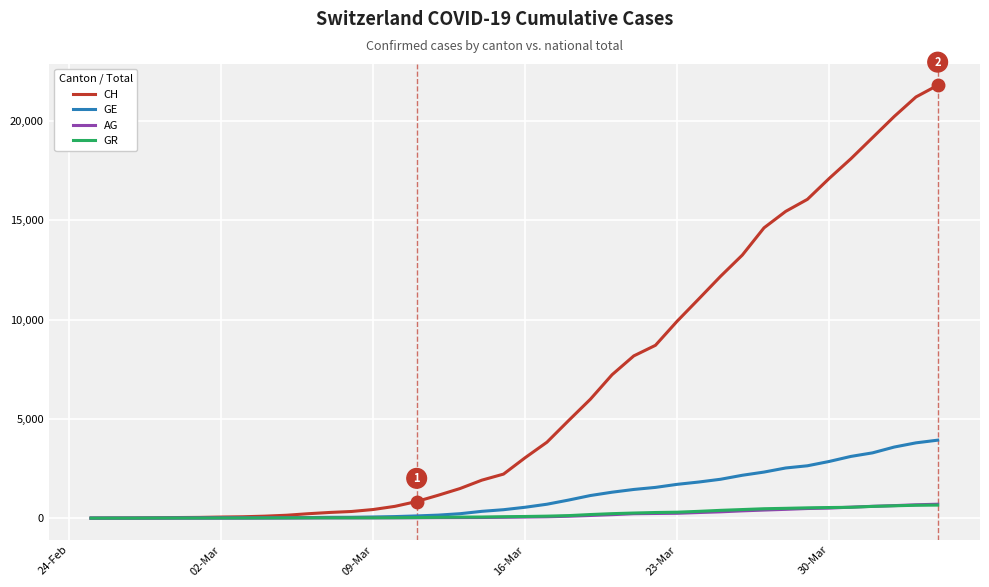

Which series has the largest range (max minus min)?

CH